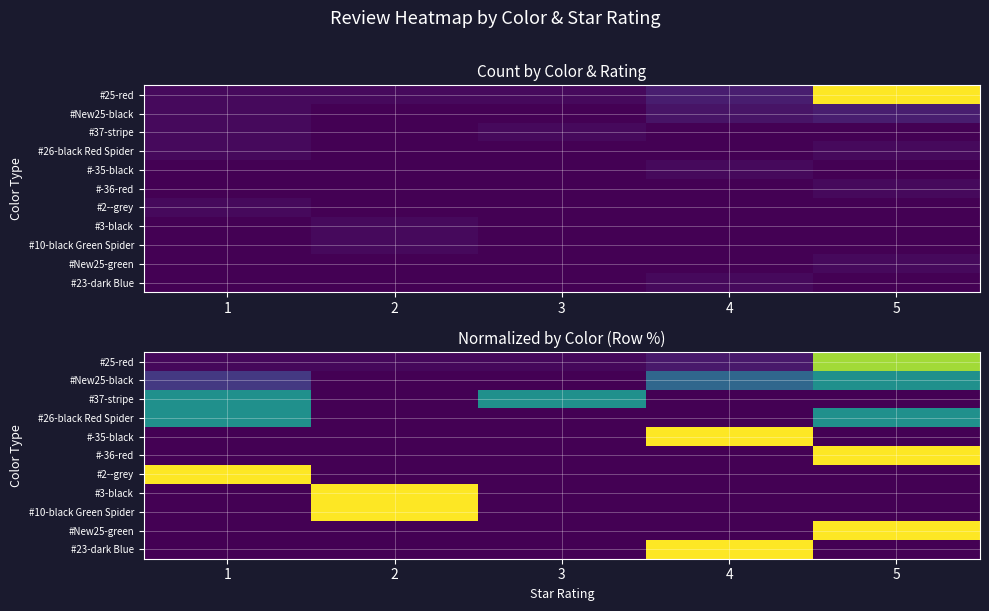

What is the difference between the maximum and minimum values in the #New25-green series?

1.0